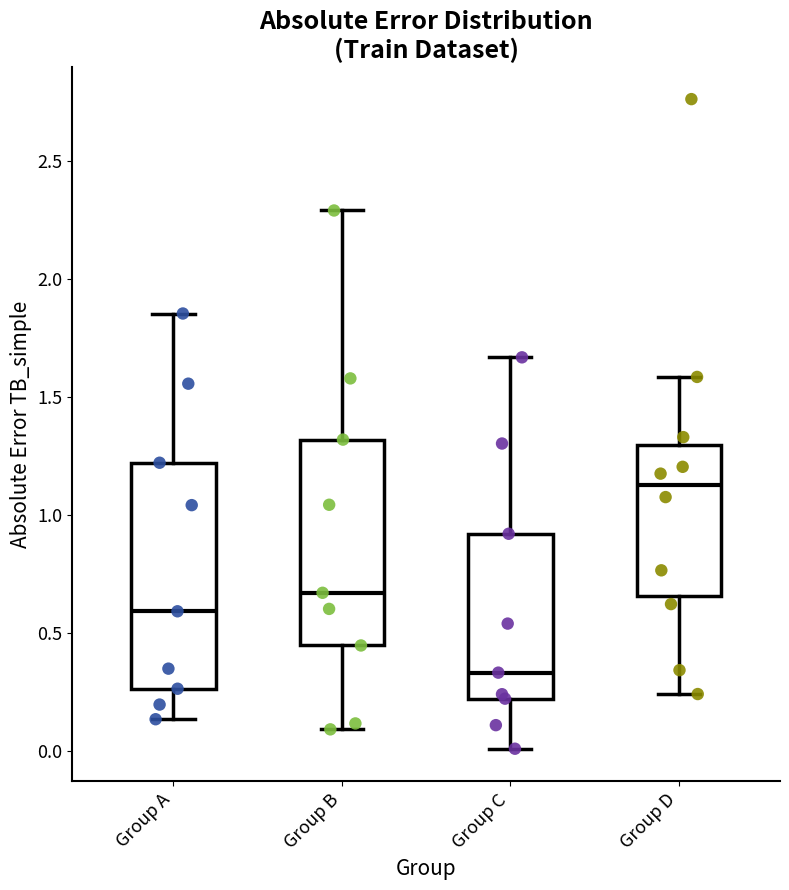

Which box is the tallest, from its lower edge to its upper edge?

Group A